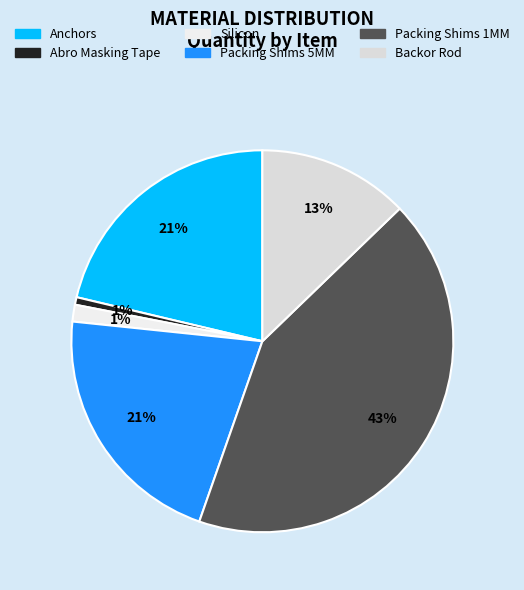

True or false: Packing Shims 5MM accounts for 21% of the total.

True